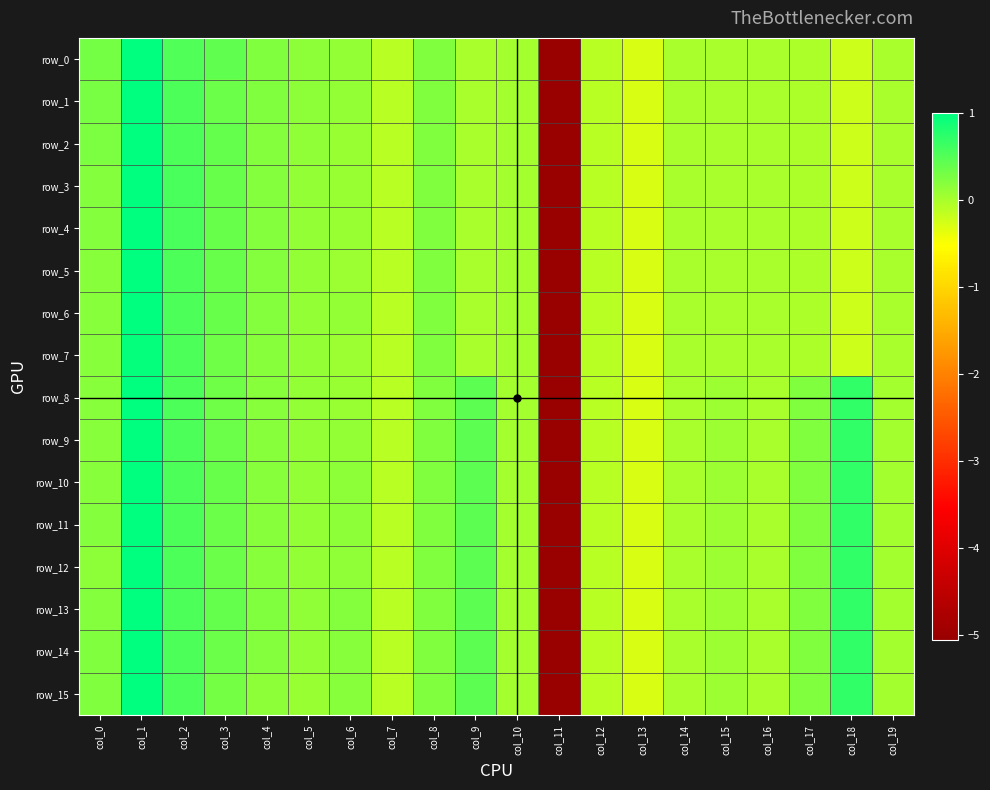

List the series in order of their peak value, highest first.

row_1, row_2, row_3, row_6, row_8, row_9, row_10, row_11, row_12, row_14, row_15, row_4, row_5, row_13, row_0, row_7